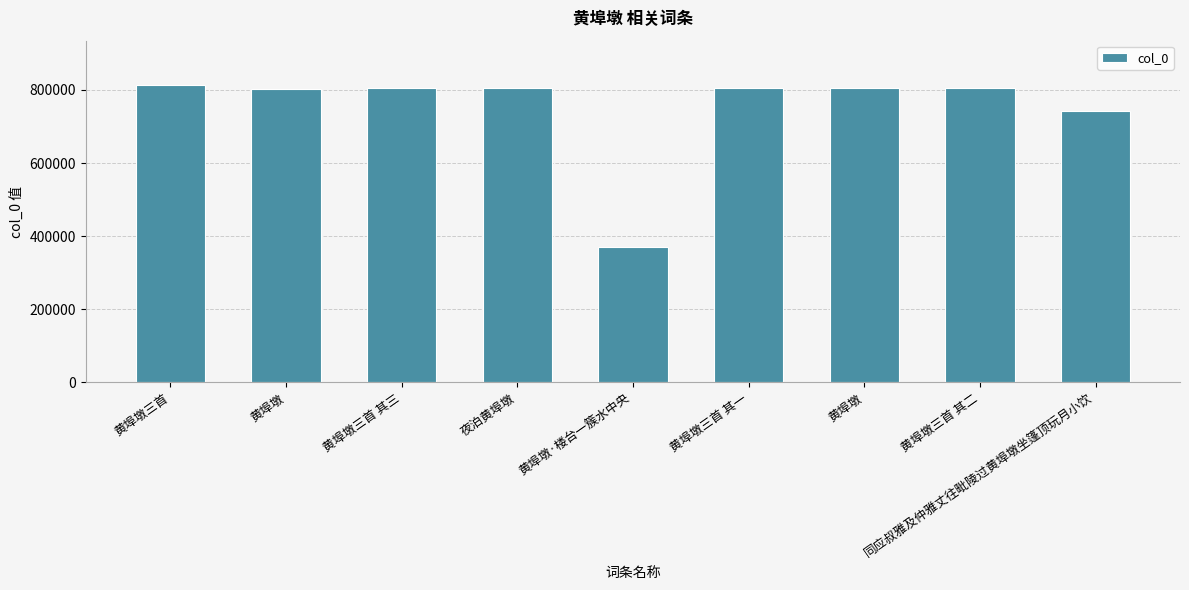

How many bars are there in total?

9